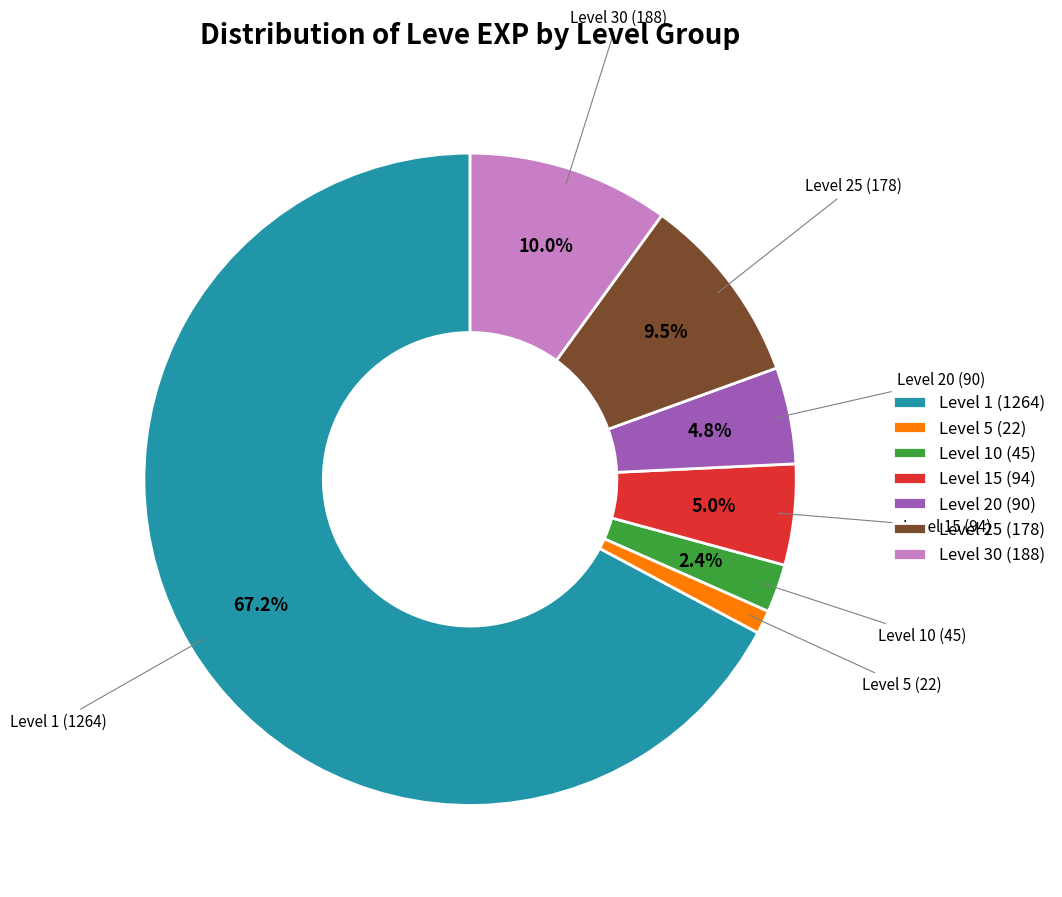

Combined, what portion of the pie is Level 15 (94) and Level 10 (45)?

7.4%